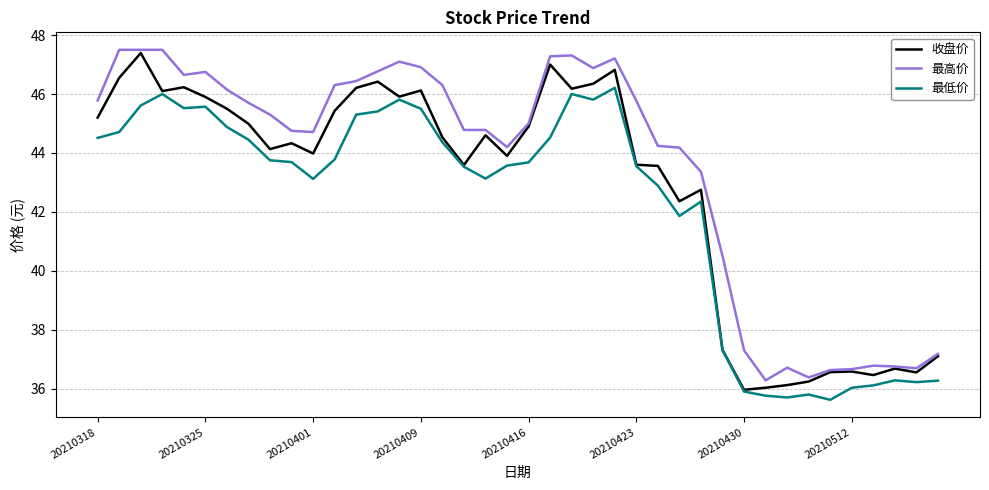

Rank the series by their average value, from highest to lowest.

最高价, 收盘价, 最低价